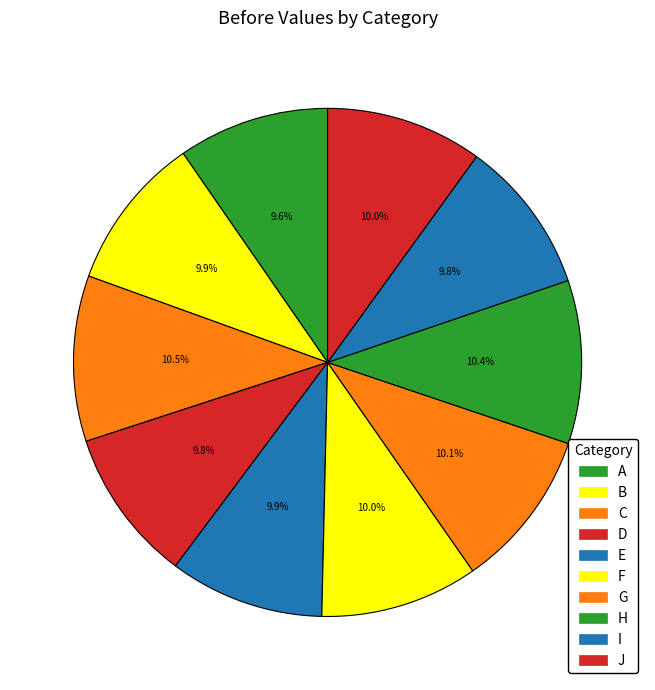

How many segments does this pie chart have?

10